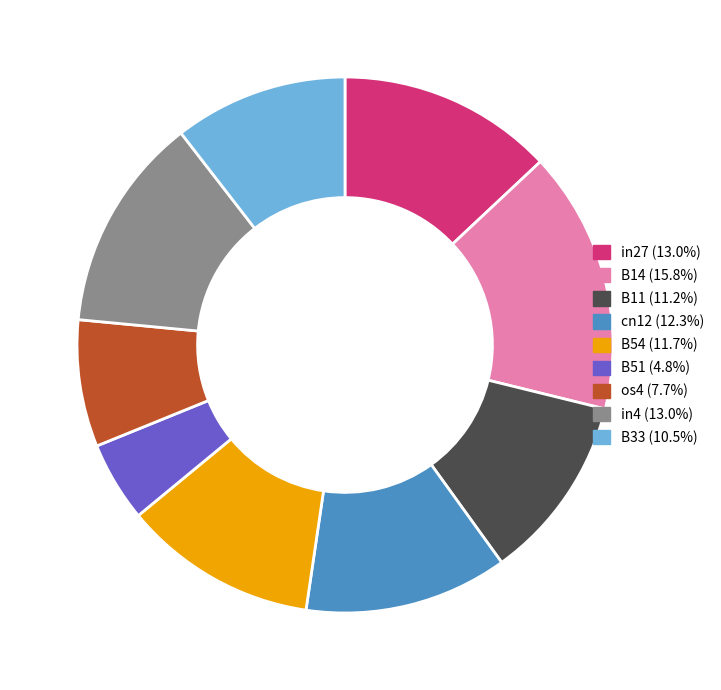

Which category has the smallest portion of the pie?

B51